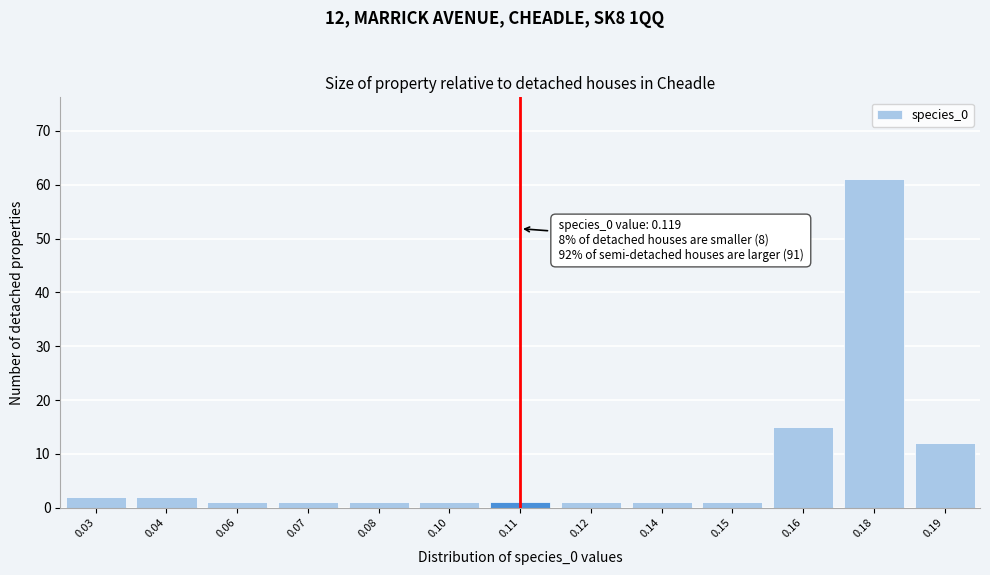

Reading right to left, transcribe all the data shown in this chart.

12	61	15	1	1	1	1	1	1	1	1	2	2